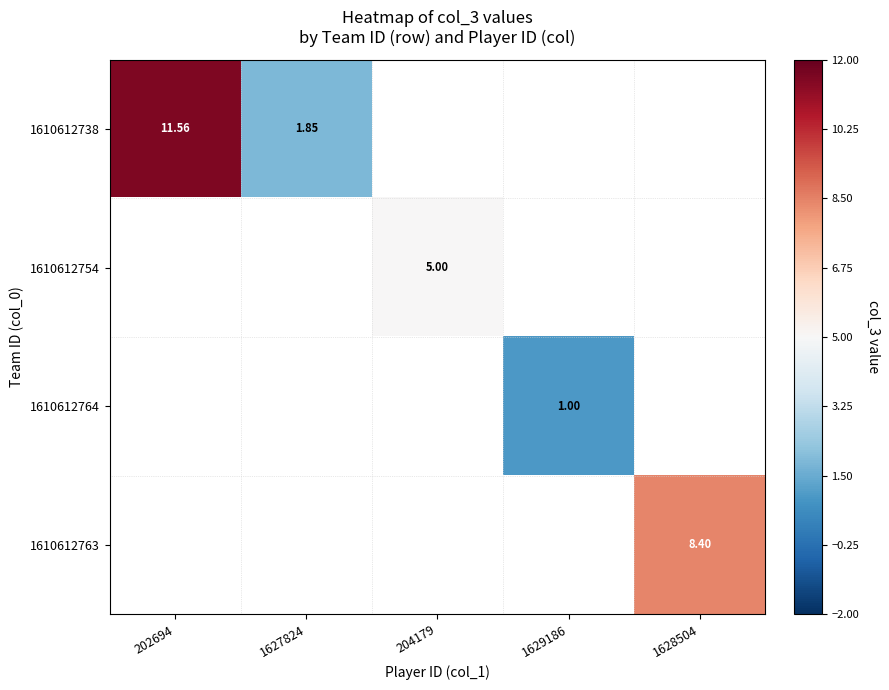

Which series has the largest range (max minus min)?

1610612738